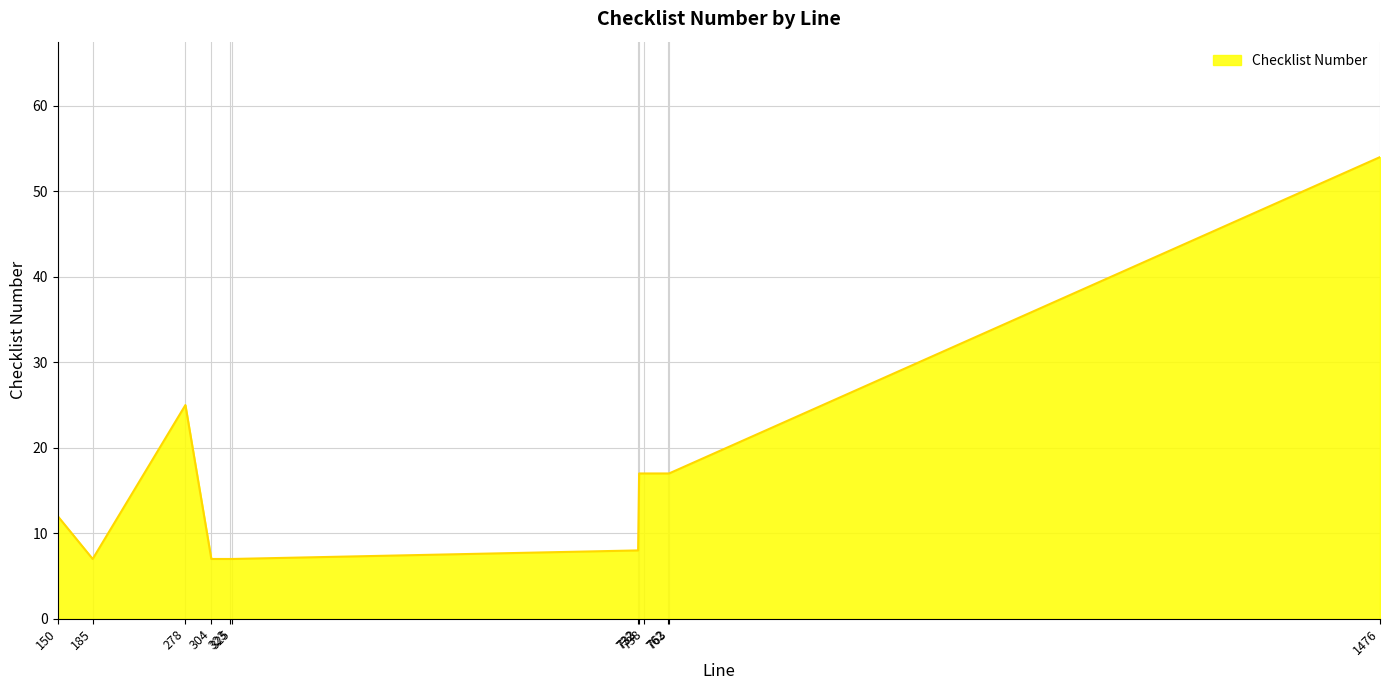

Which label corresponds to the largest value in the chart?

1476